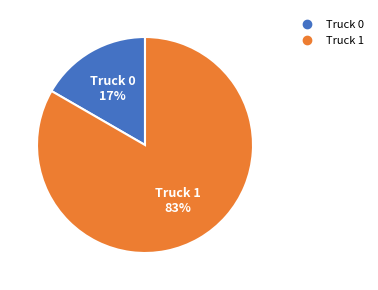

Which slice represents more than half of the pie?

Truck 1